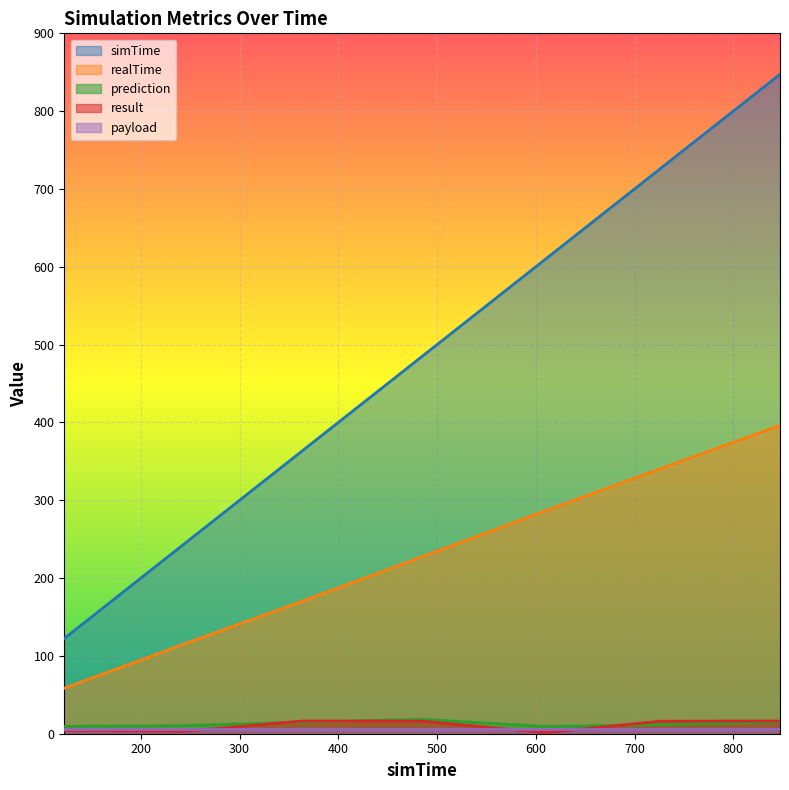

Which series has the widest spread of values?

simTime